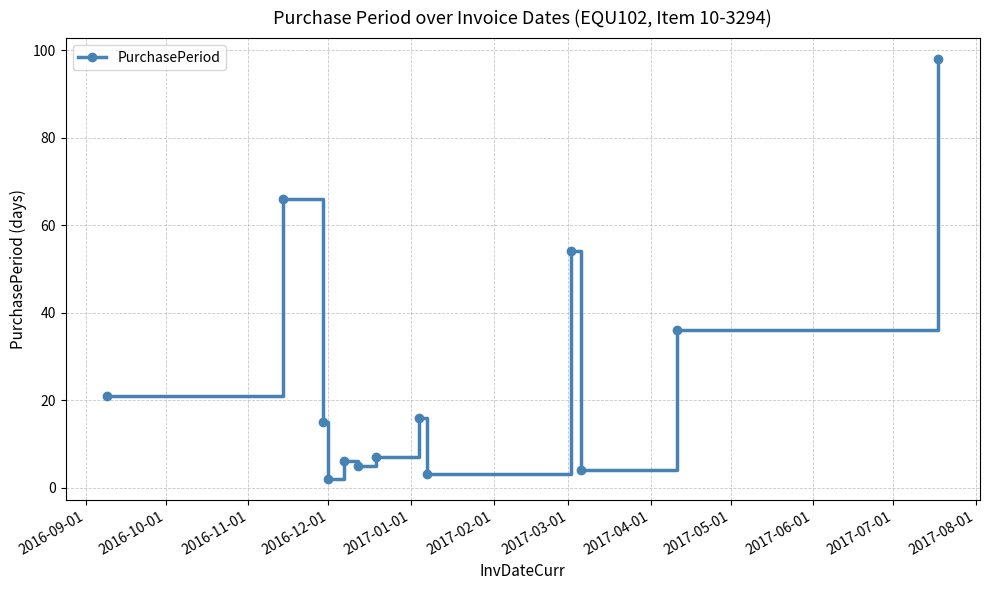

Reading right to left, transcribe all the data shown in this chart.

98	36	4	54	3	16	7	5	6	2	15	66	21